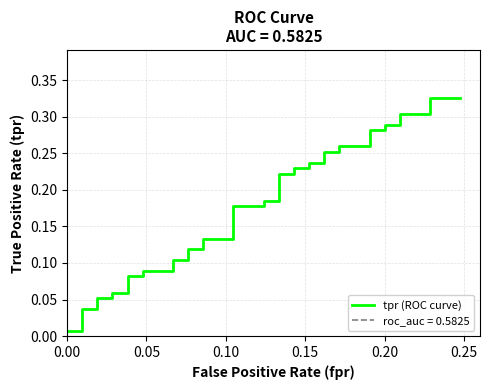

How many lines are shown in the chart?

1